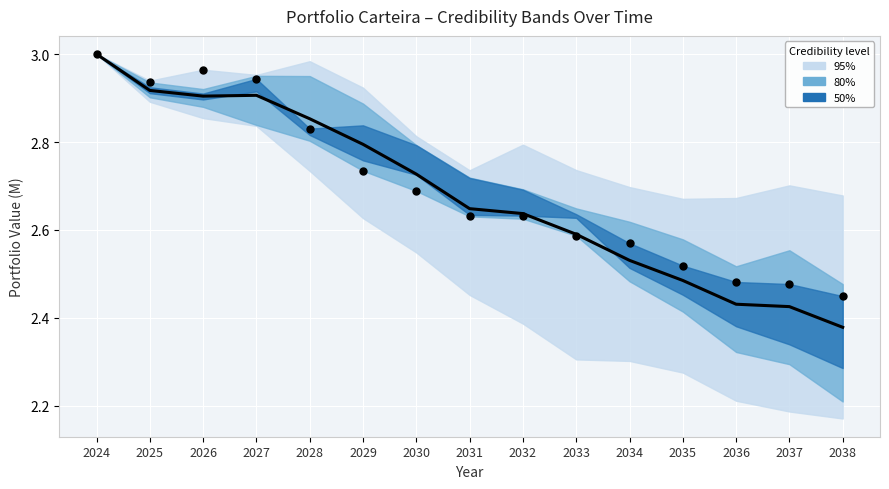

What is the ratio of the value at 2035 to the value at 2030?

0.9